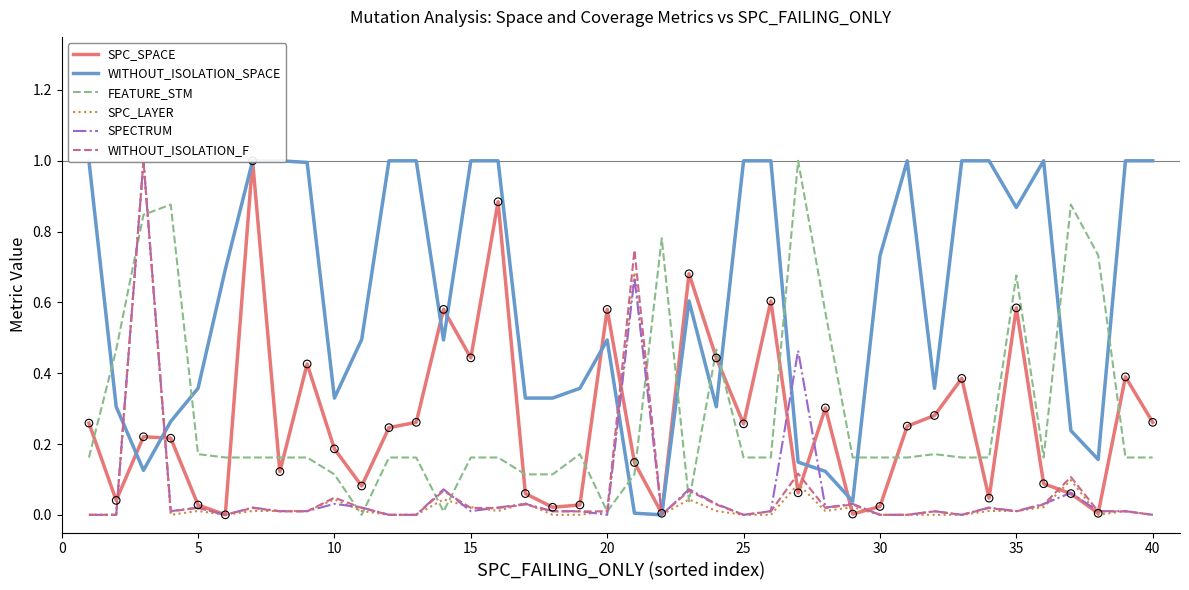

Which series reaches the minimum Y coordinate?

SPC_SPACE